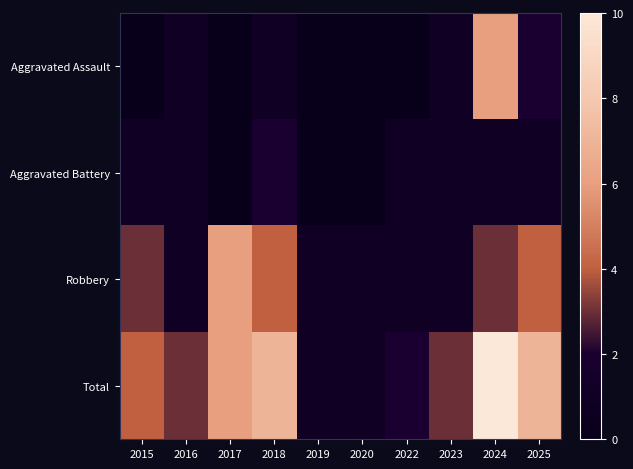

At how many categories does at least one series exceed 7?

1